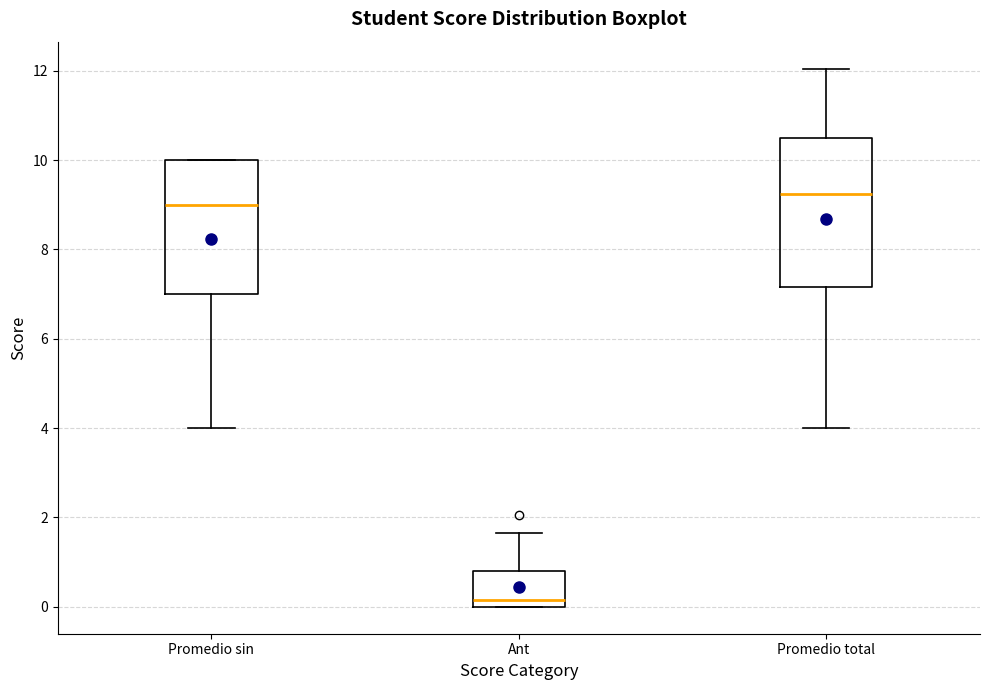

Reading left to right, transcribe this box plot: for each box, give where its median line is, the range the box spans, and where its two whiskers end, as read against the y-axis. The values are not printed on the chart, so give them approximately, as read against the axis.

Promedio sin: median 9.0, box 7.0 to 10.0, whiskers 4.0 to 10.0
Ant: median 0.2, box 0.0 to 0.8, whiskers 0.0 to 1.6
Promedio total: median 9.2, box 7.2 to 10.6, whiskers 4.0 to 12.0